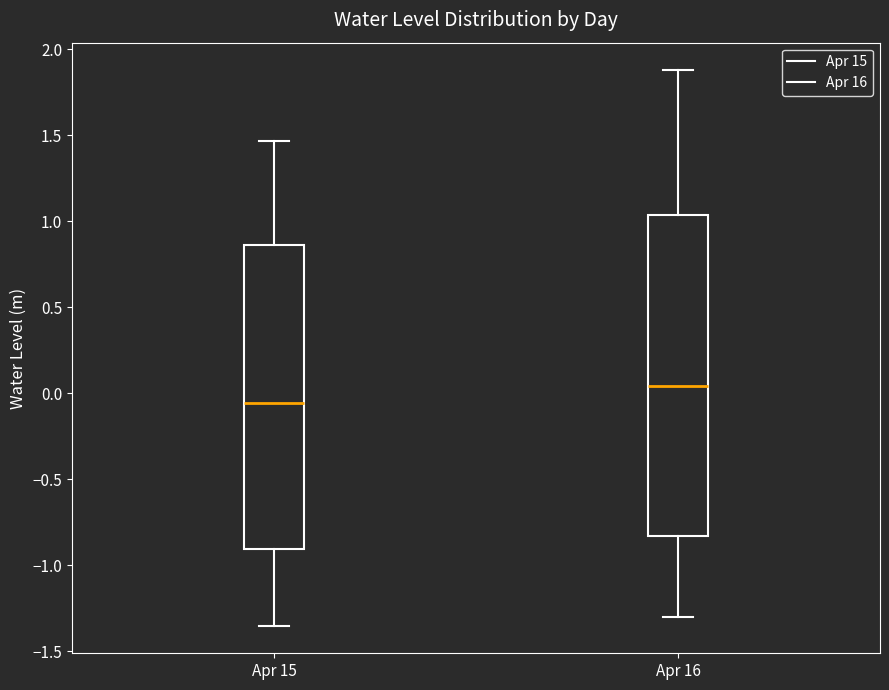

Reading left to right, transcribe this box plot: for each box, give where its median line is, the range the box spans, and where its two whiskers end, as read against the y-axis. The values are not printed on the chart, so give them approximately, as read against the axis.

Apr 15: median -0.05, box -0.90 to 0.85, whiskers -1.35 to 1.45
Apr 16: median 0.05, box -0.85 to 1.05, whiskers -1.30 to 1.90